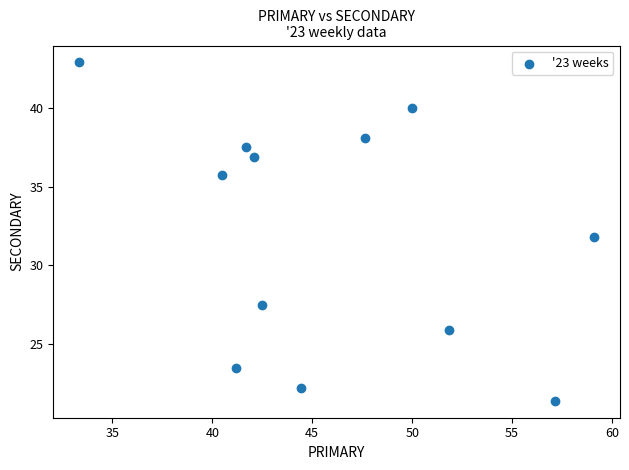

What is the average X value?

46.0